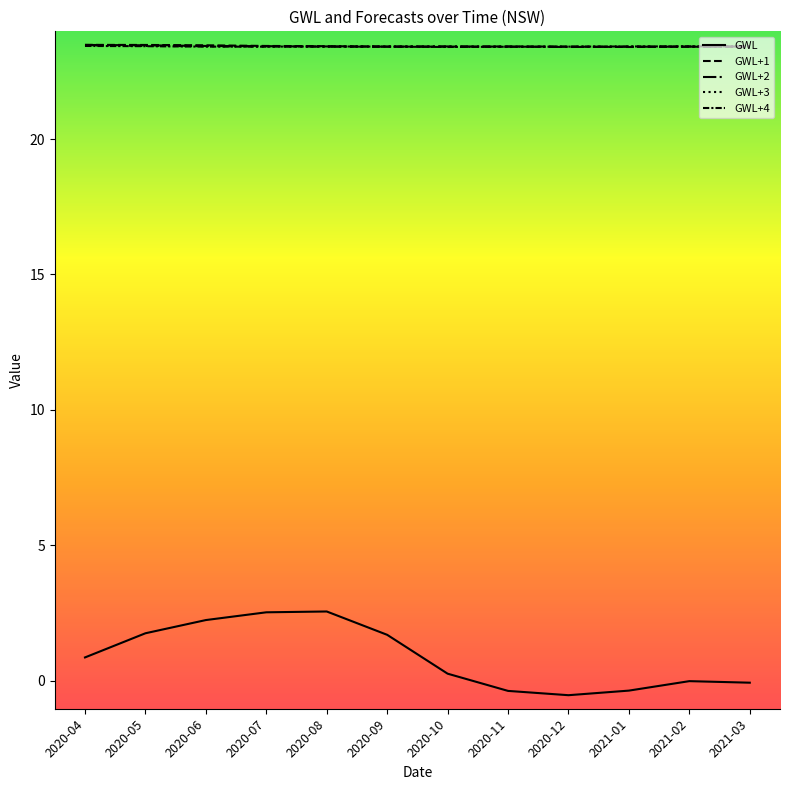

Is it true that GWL+1 equals 41.1 at 2020-05?

False